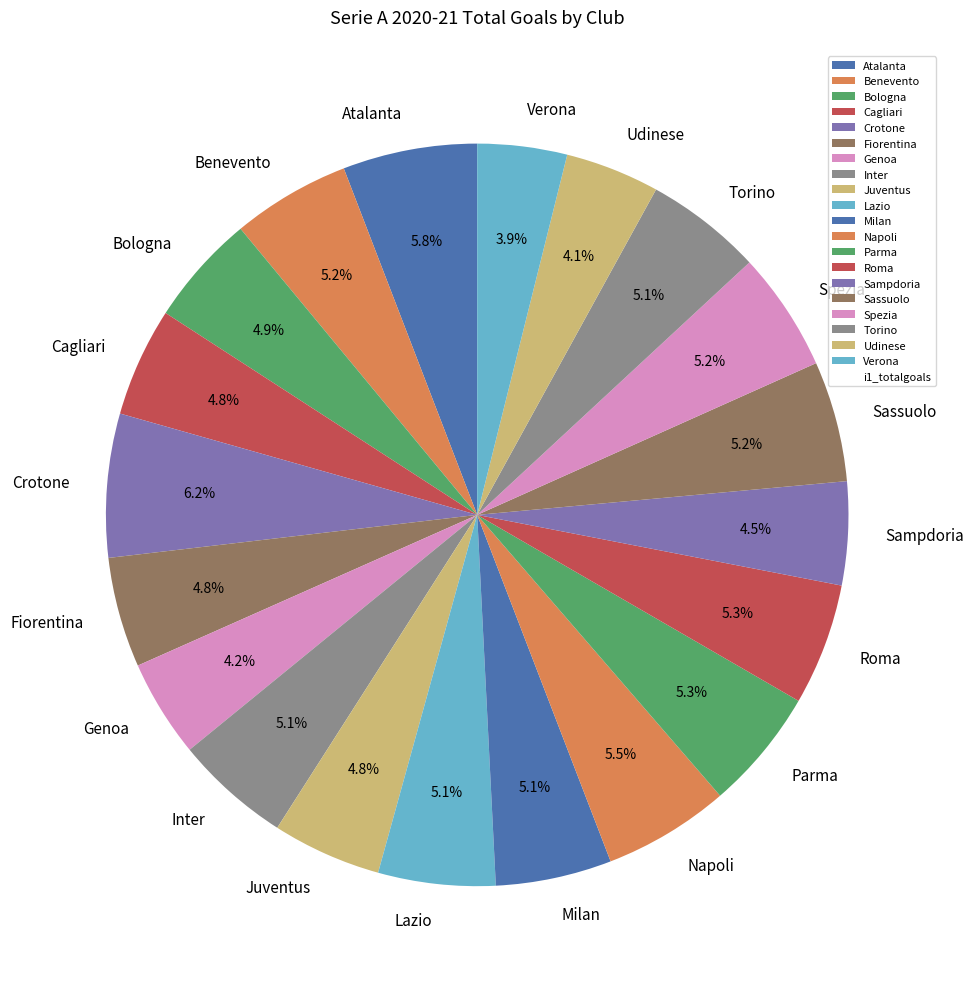

Approximately how many times larger is the value at Crotone compared to Roma?

1.2